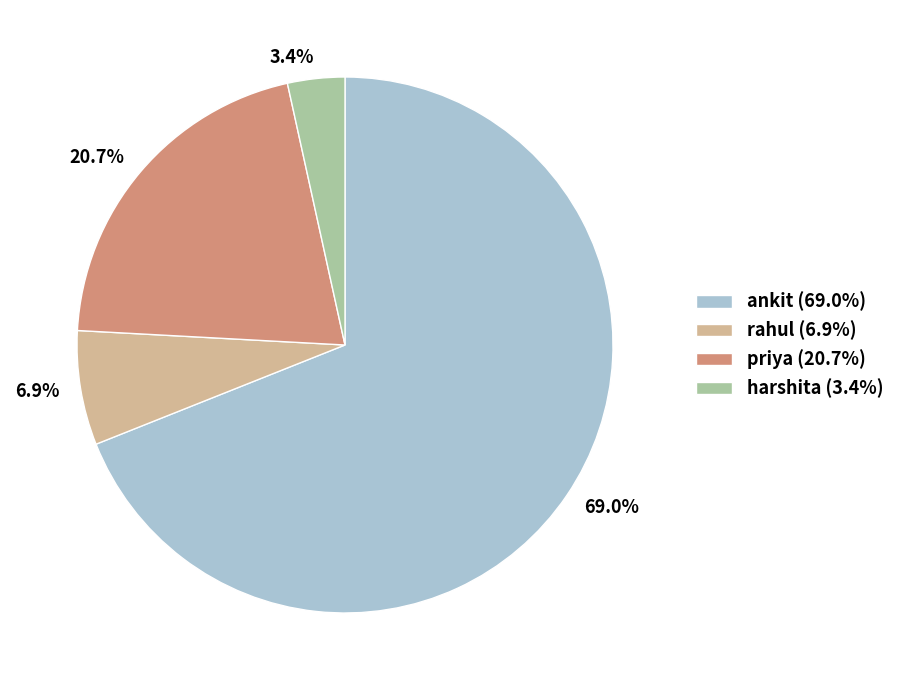

To the nearest percent, what percentage of the pie is harshita?

3%